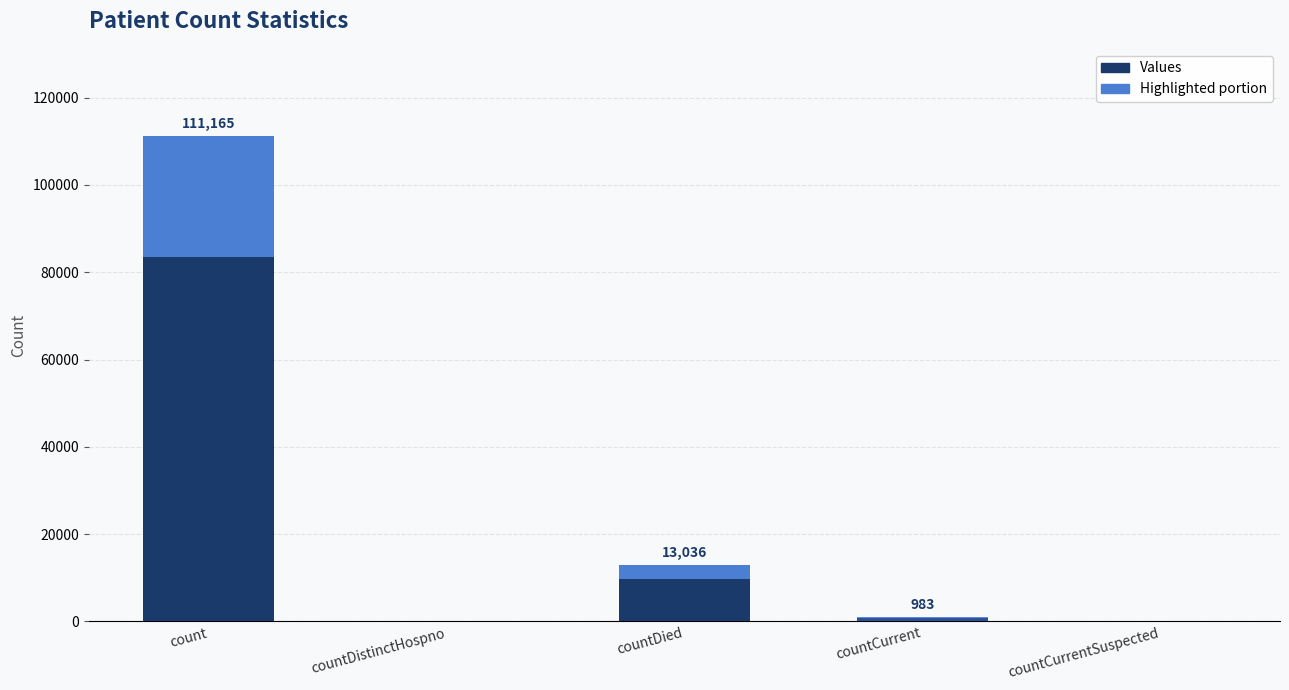

Which label corresponds to the smallest value in the chart?

countDistinctHospno